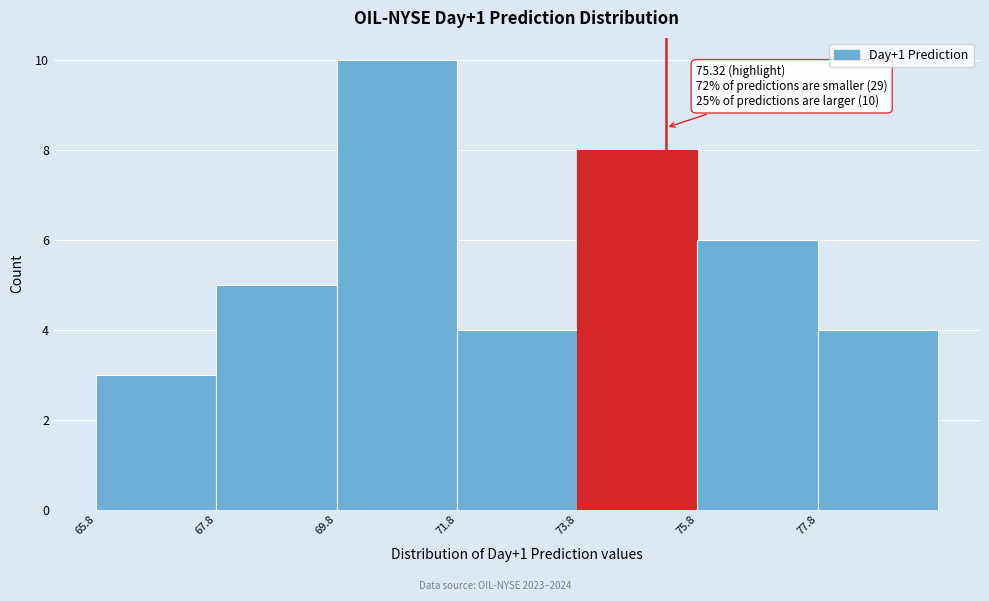

Over which range of the x-axis is the bar tallest?

69.8 to 71.8